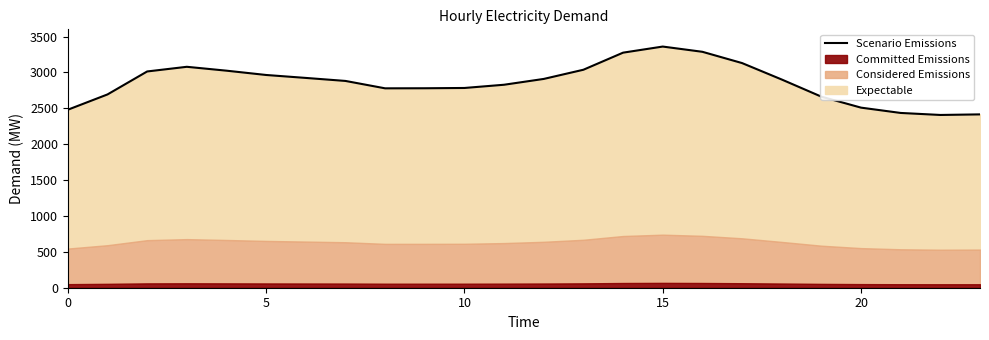

Does the chart display data point markers on the line(s)?

No